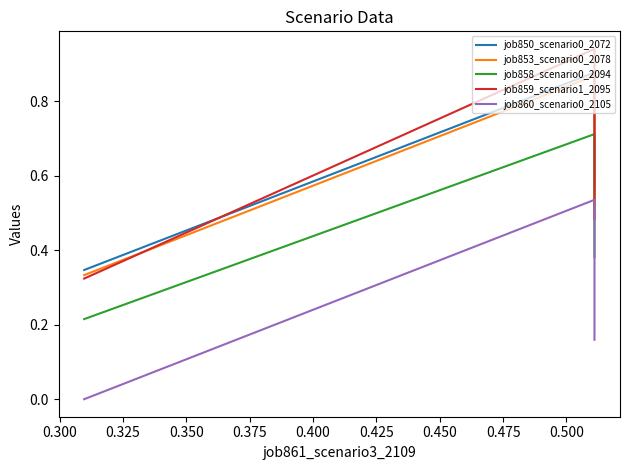

What is the value of the job853_scenario0_2078 point at the 2nd from the left?

0.9